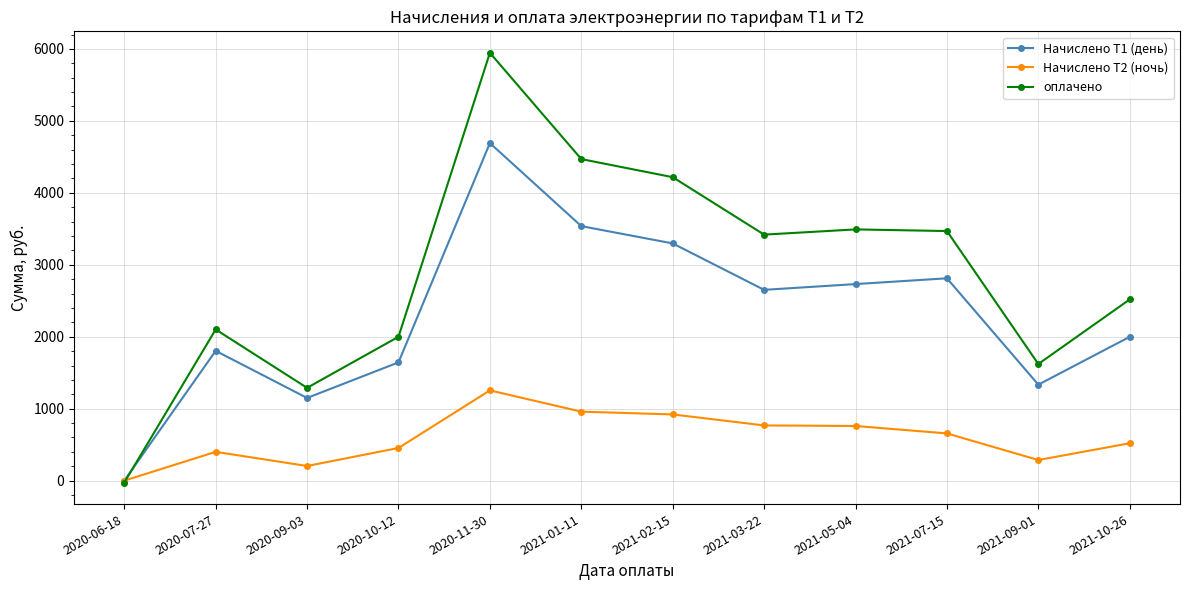

Is it true that Начислено Т1 (день) equals 5522.3 at 2021-01-11?

False